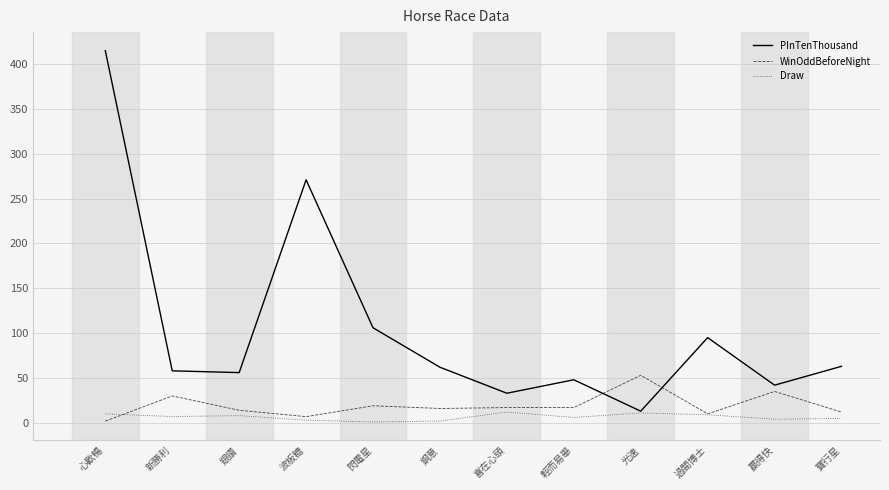

The PInTenThousand series shows 415.0 at 心歡暢. True or false?

True